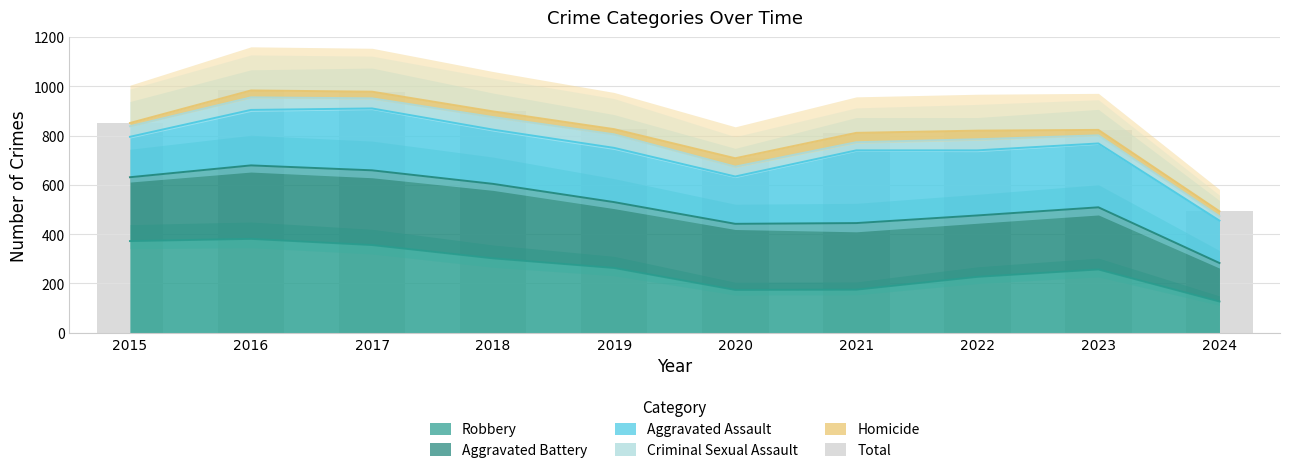

Does the chart contain any negative values?

No